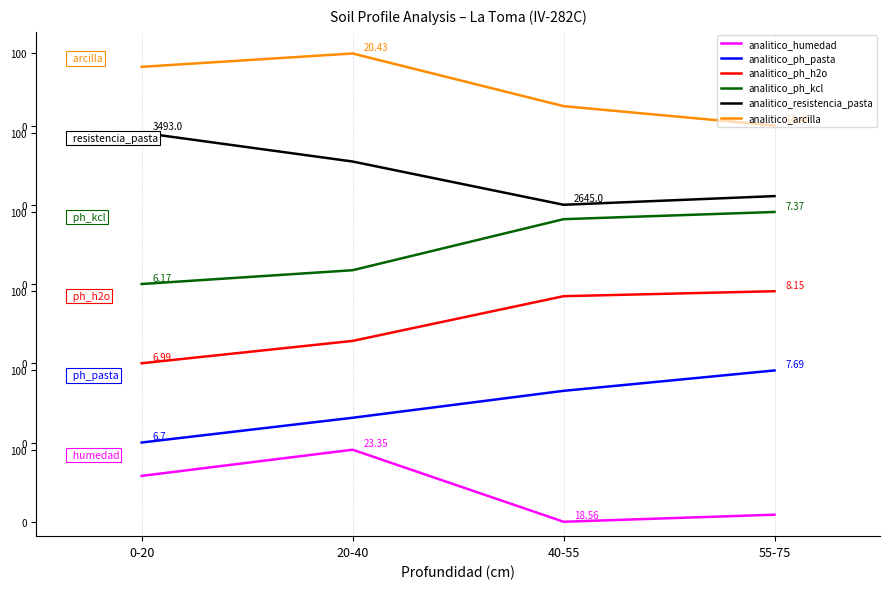

Is this an area chart (filled region under the line)?

No